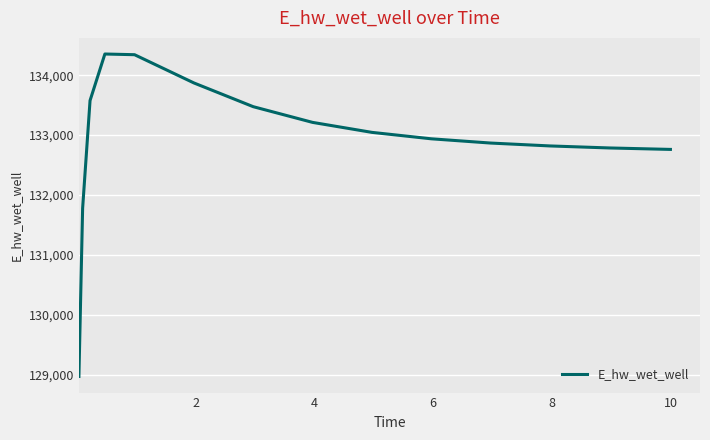

How many distinct data groups are displayed?

1